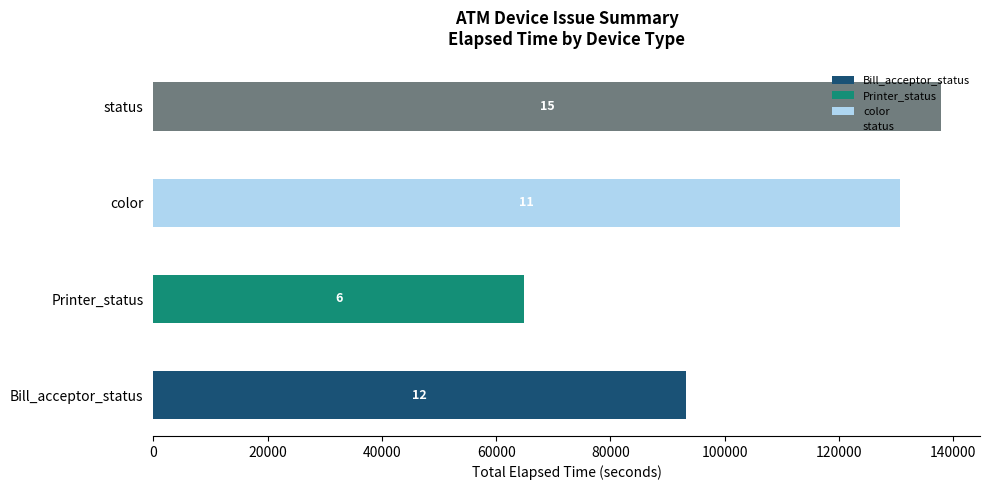

What is the total value across all series at status?

137767